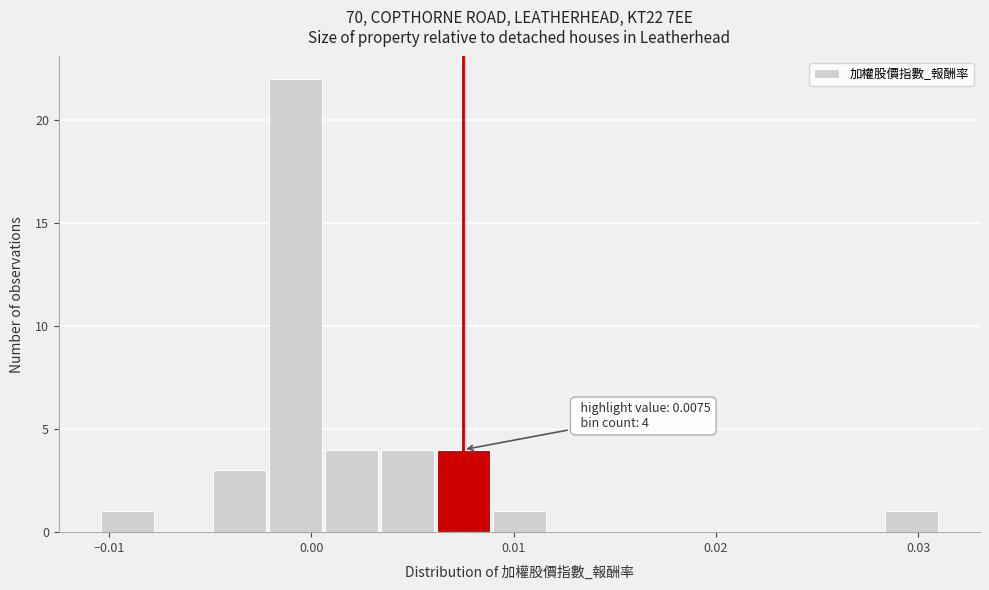

Read against the x-axis, roughly where is the centre of the tallest bar?

-0.001